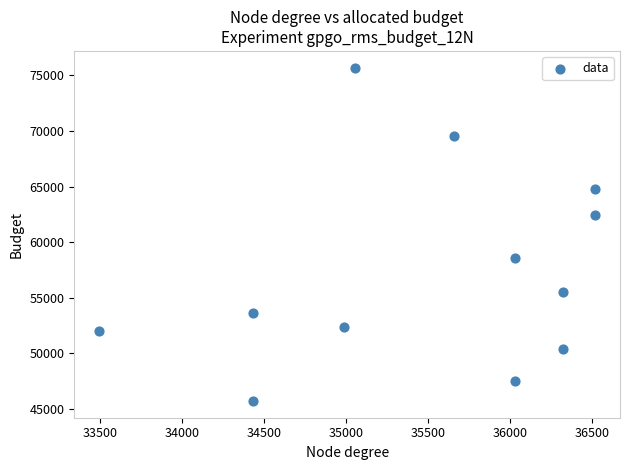

What Y value in the scatter plot is closest to 60699?

62396.8